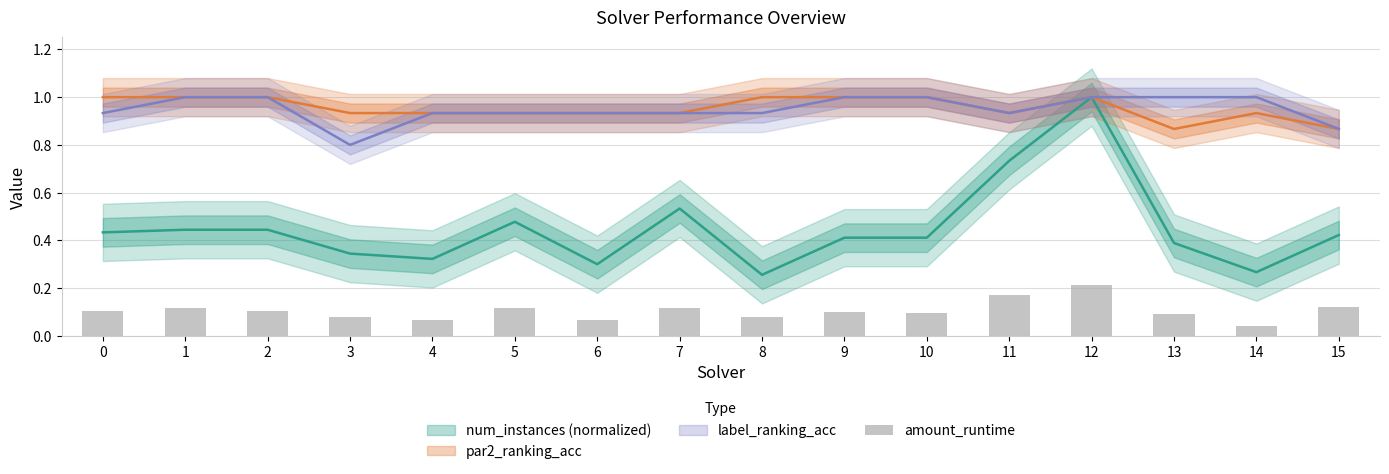

Reading left to right, extract all data points from this chart.

0=0.1	1=0.1	2=0.1	3=0.1	4=0.1	5=0.1	6=0.1	7=0.1	8=0.1	9=0.1	10=0.1	11=0.2	12=0.2	13=0.1	14=0.0	15=0.1